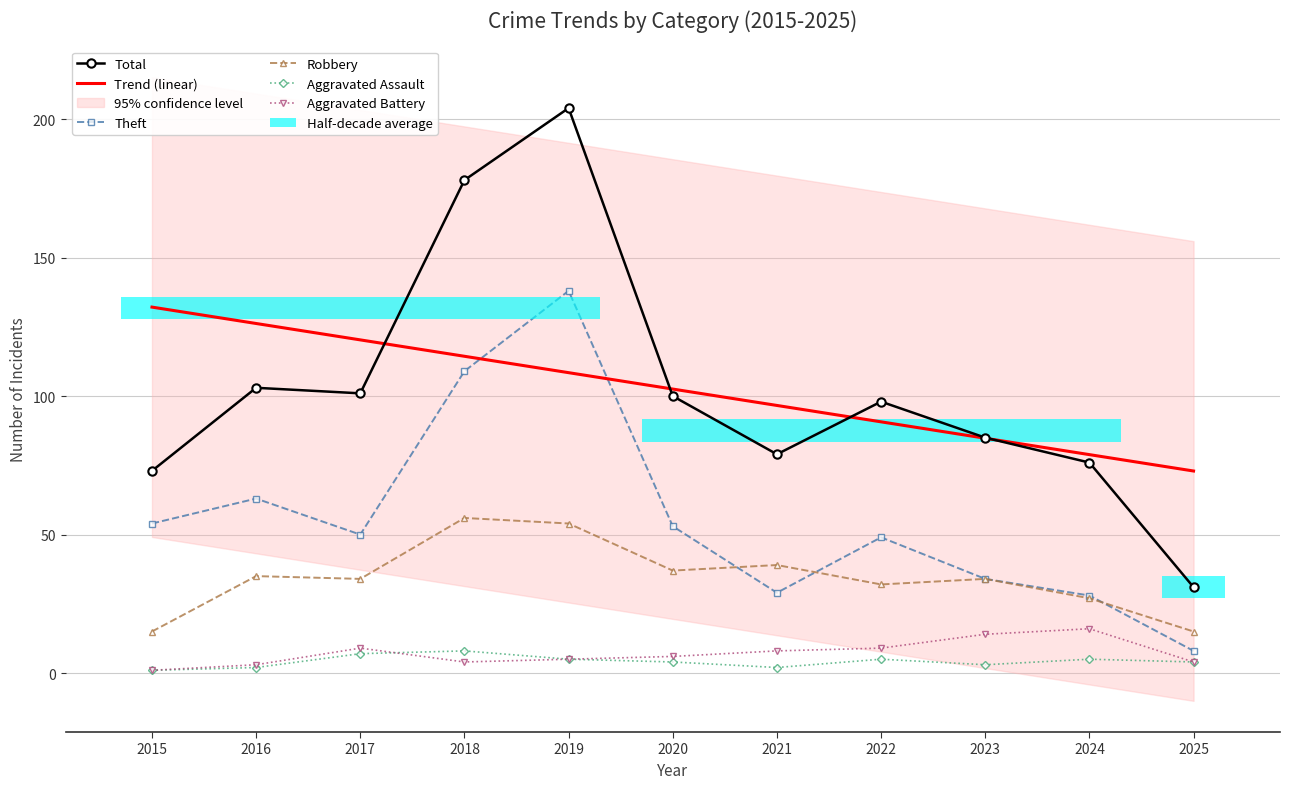

True or false: Robbery has a value of 38.7 at 2018.

False